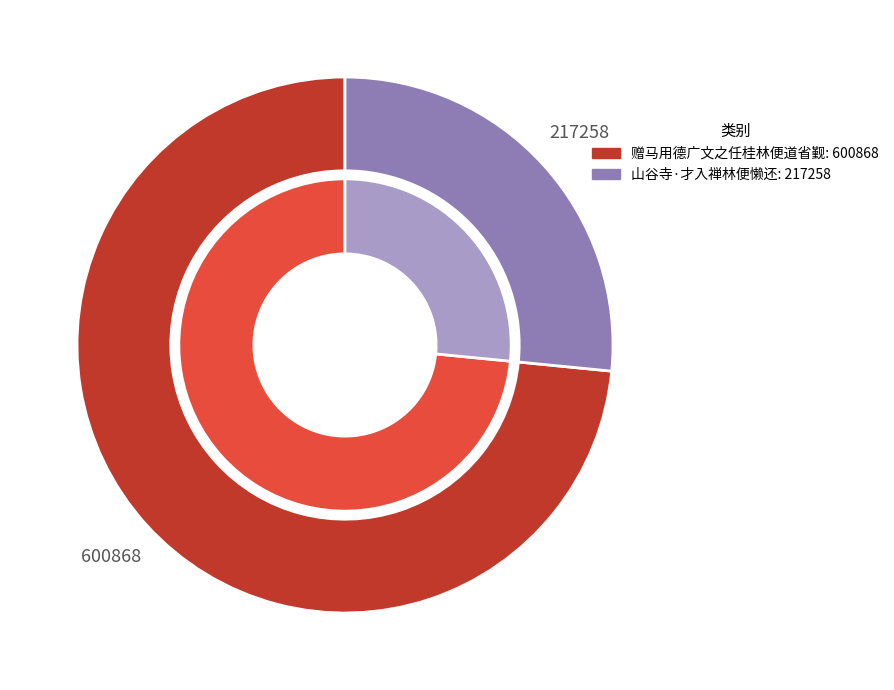

Which slice is the smallest?

山谷寺·才入禅林便懒还